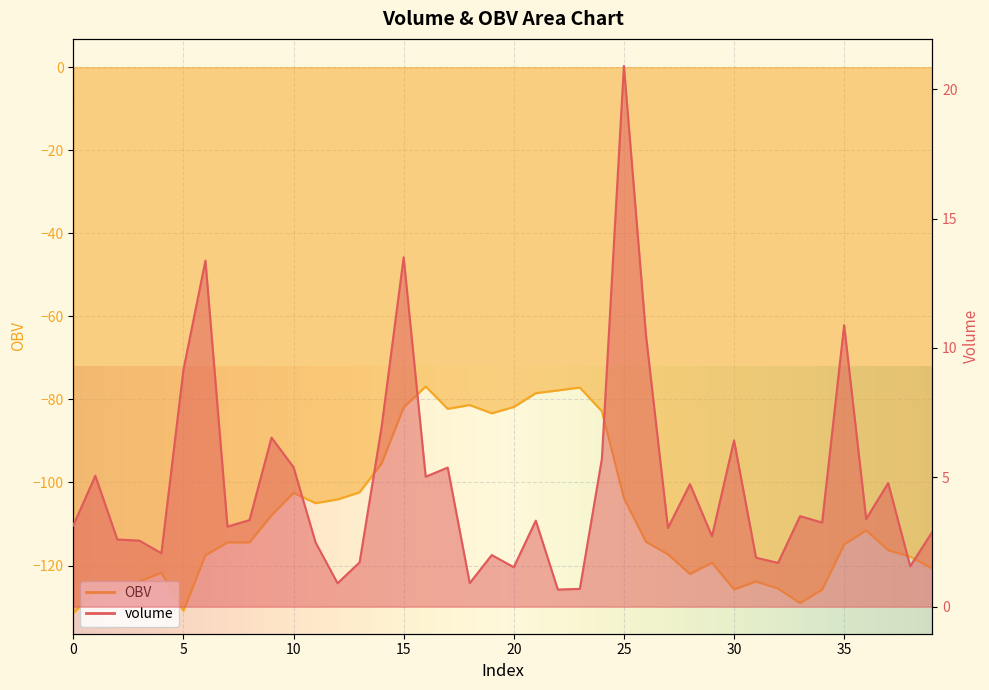

Where is the first local minimum for OBV?

5